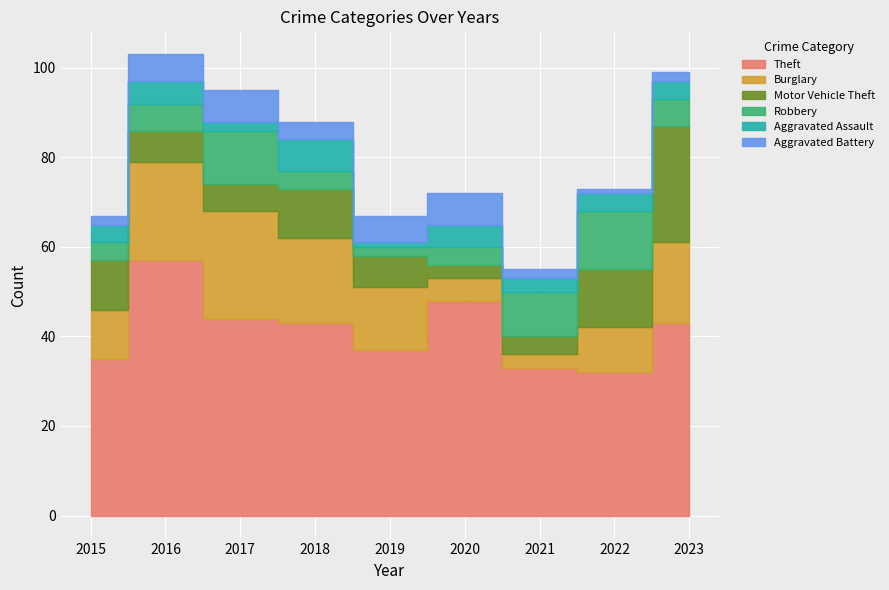

How many lines are shown in the chart?

6